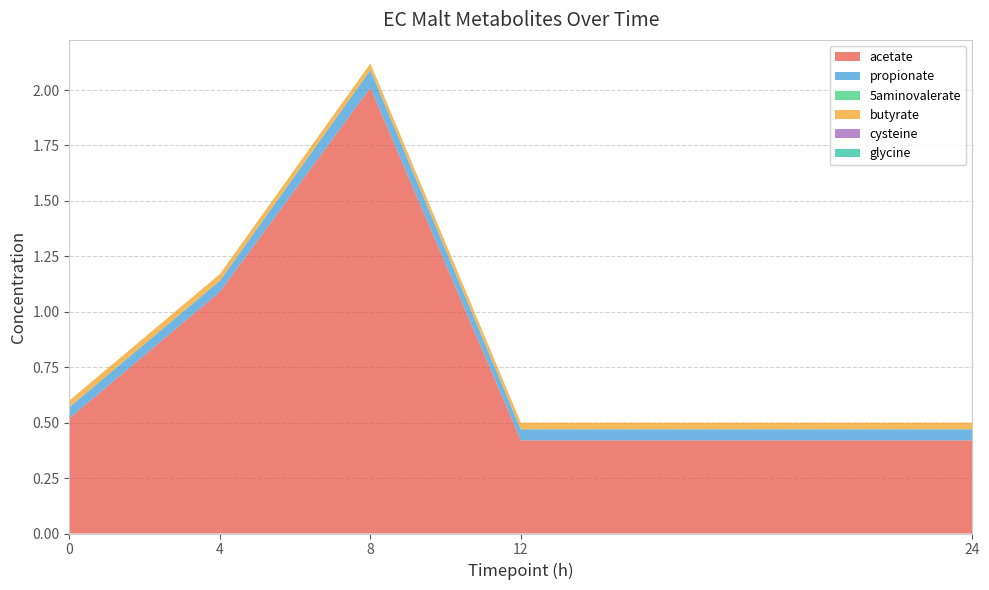

Reading left to right, what are all the values shown in this chart?

acetate: 0=0.5	4=1.1	8=2.0	12=0.4	24=0.4
propionate: 0=0.1	4=0.1	8=0.1	12=0.1	24=0.1
5aminovalerate: 0=0.0	4=0.0	8=0.0	12=0.0	24=0.0
butyrate: 0=0.0	4=0.0	8=0.0	12=0.0	24=0.0
cysteine: 0=0.0	4=0.0	8=0.0	12=0.0	24=0.0
glycine: 0=0.0	4=0.0	8=0.0	12=0.0	24=0.0